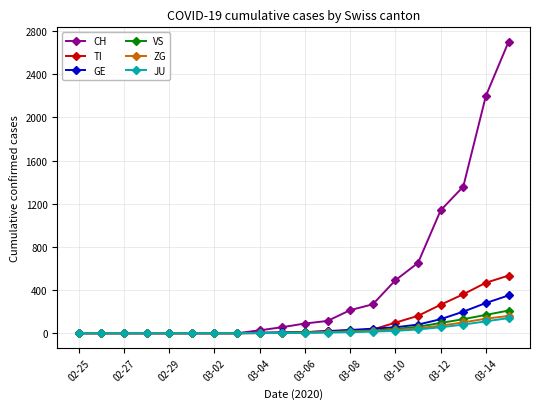

Does the chart have visible grid lines?

Yes